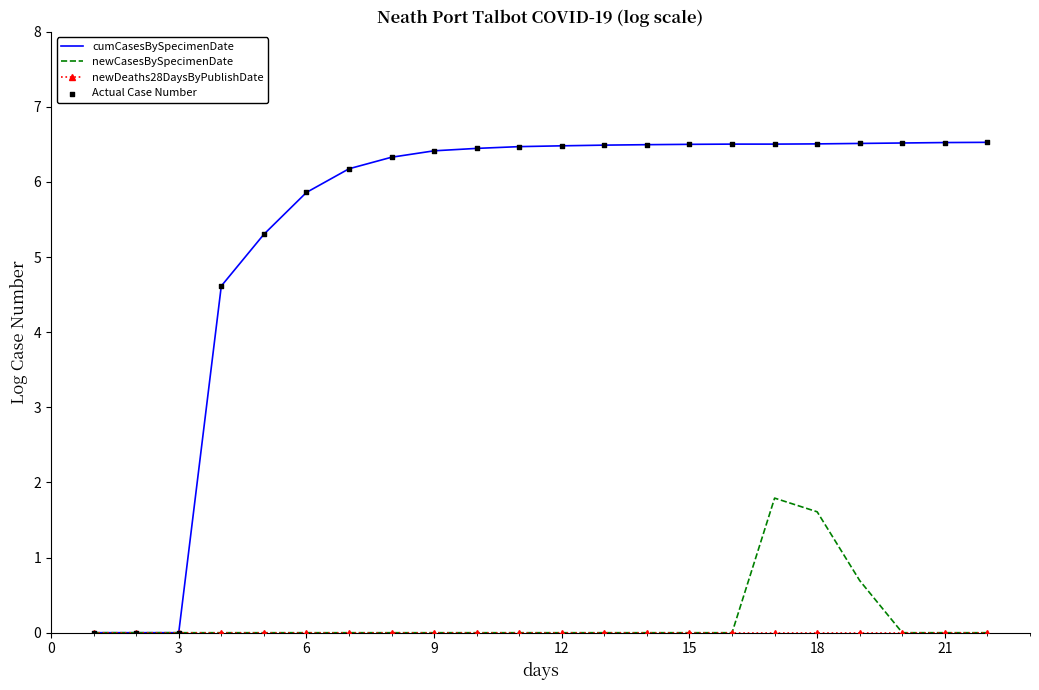

Which series has the largest total across all categories?

cumCasesBySpecimenDate